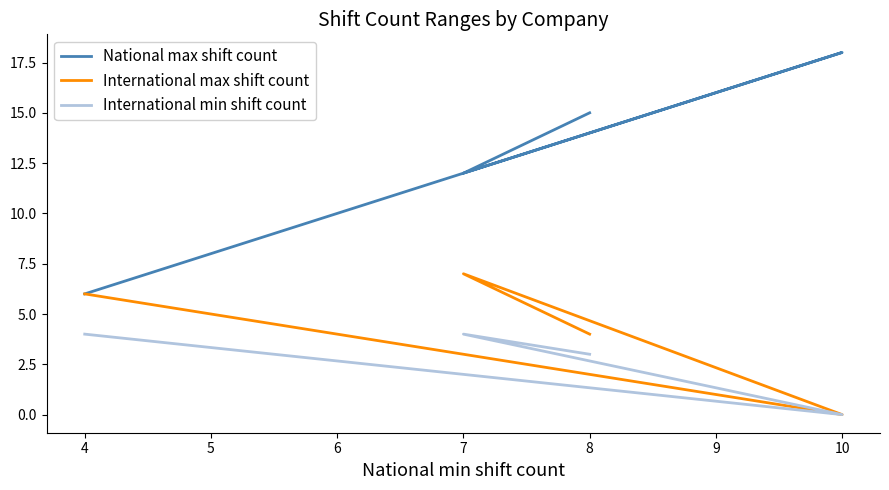

How many interior local valleys does the International min shift count series have?

1